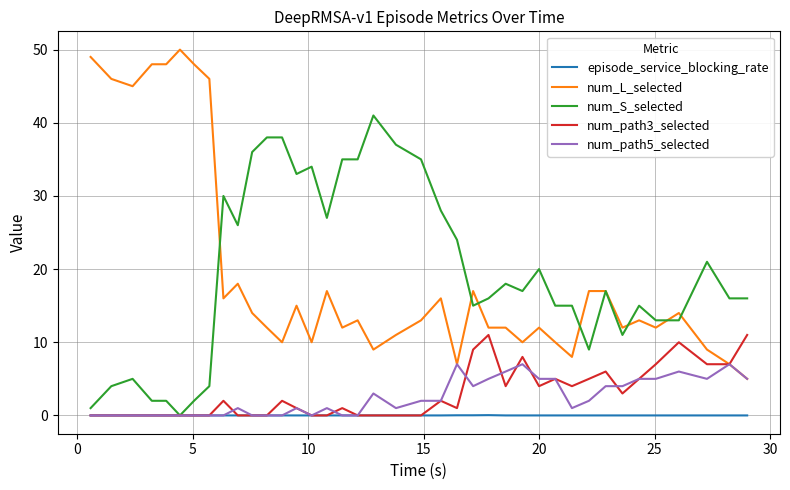

Which series has the widest spread of values?

num_L_selected